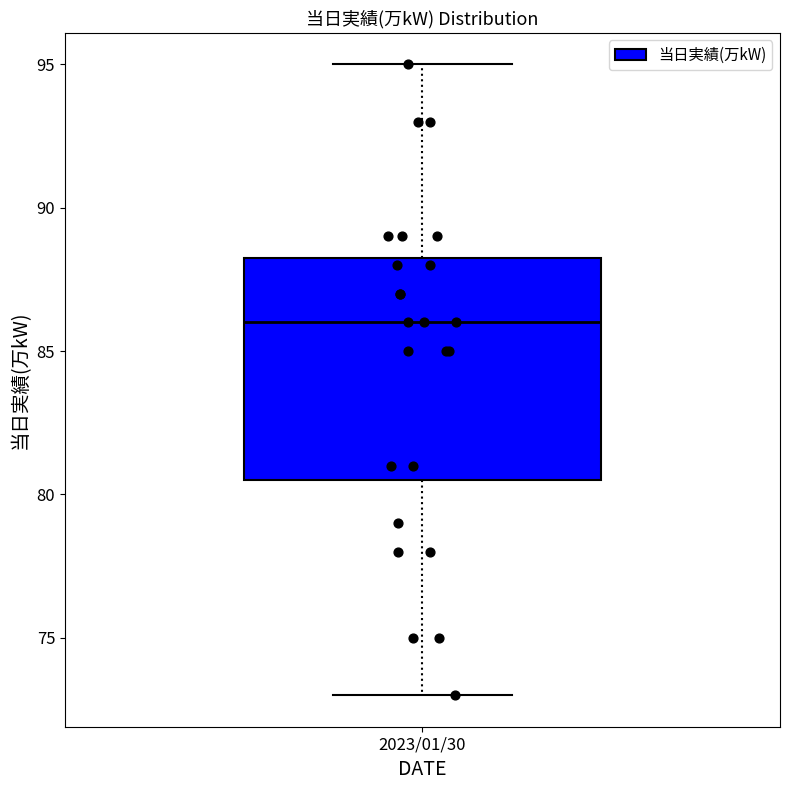

Transcribe this box plot: give where the median line is, the range the box spans, and where the two whiskers end, as read against the y-axis. The values are not printed on the chart, so give them approximately, as read against the axis.

median 86.0, box 80.5 to 88.5, whiskers 73.0 to 95.0